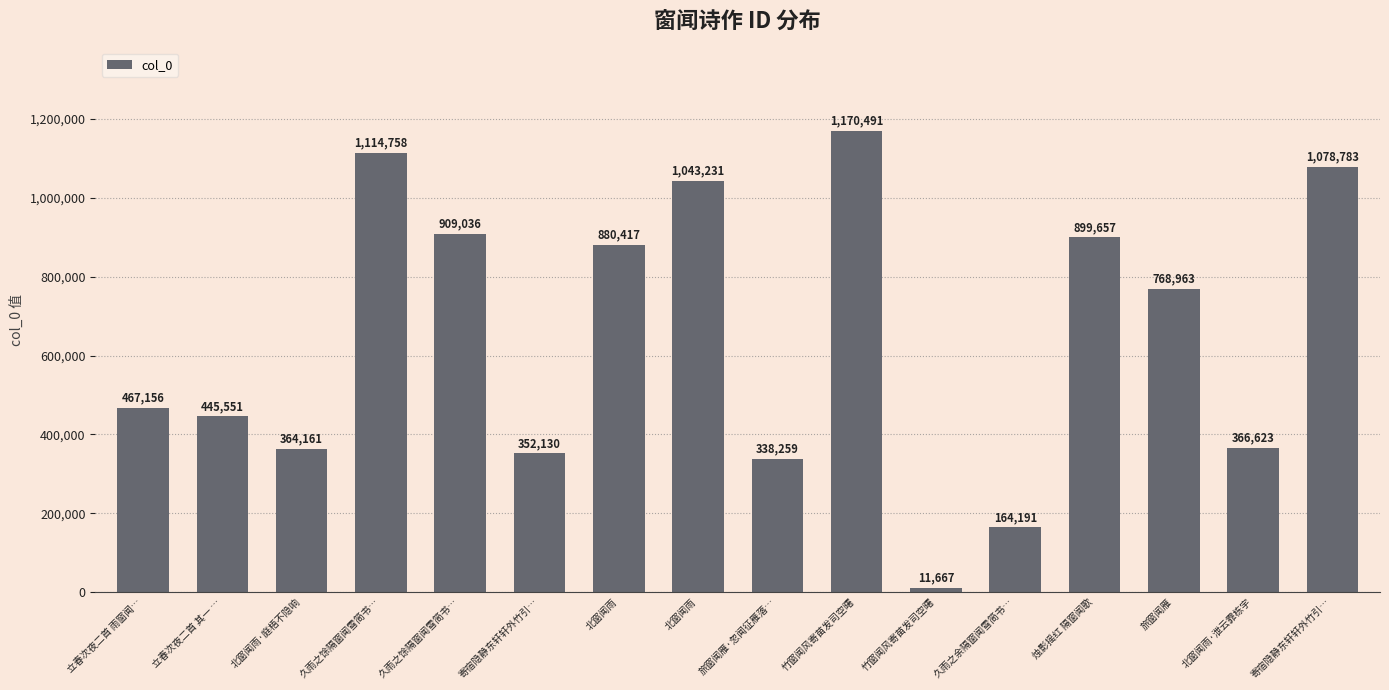

Count the number of data series in this chart.

1